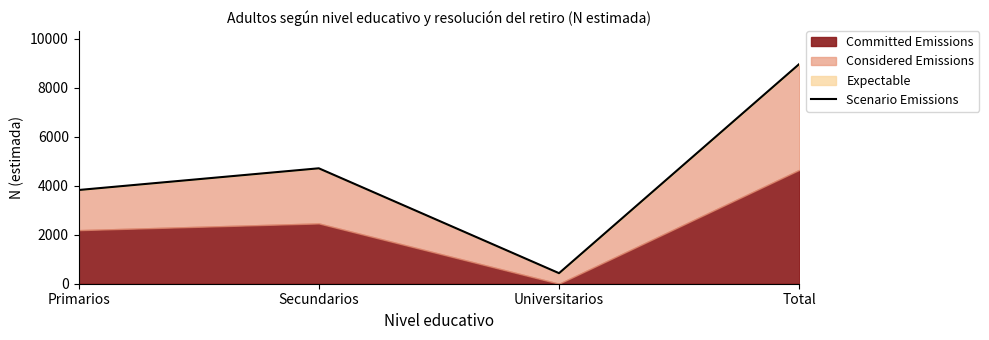

Which label corresponds to the smallest value in the chart?

Universitarios